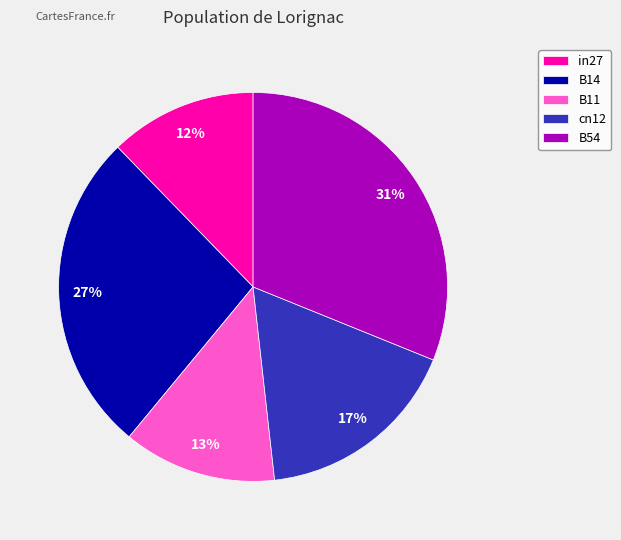

Is the sum of in27 and B54 greater than half?

No